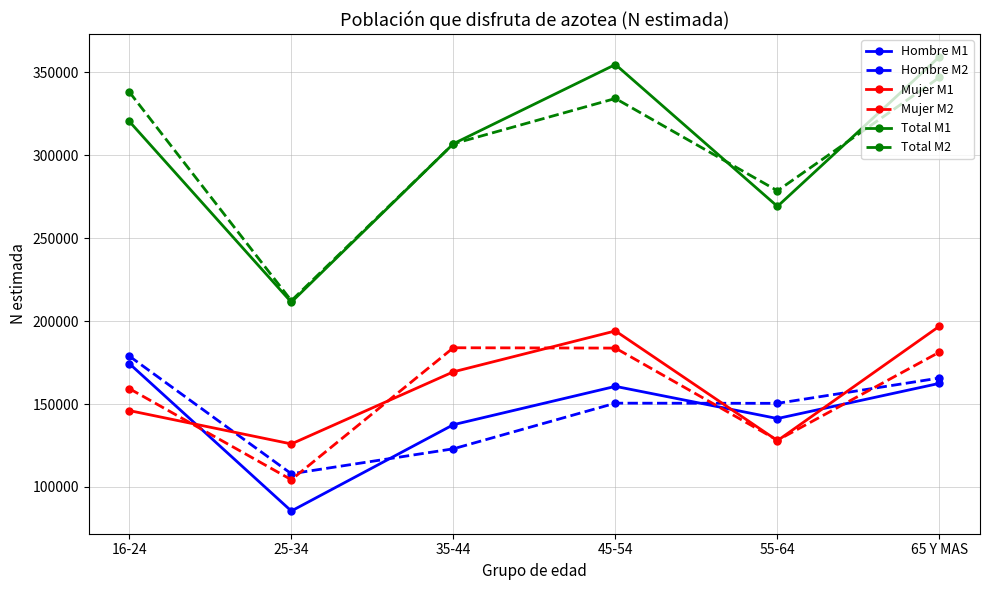

True or false: Hombre M1 and Total M1 intersect in this chart.

False